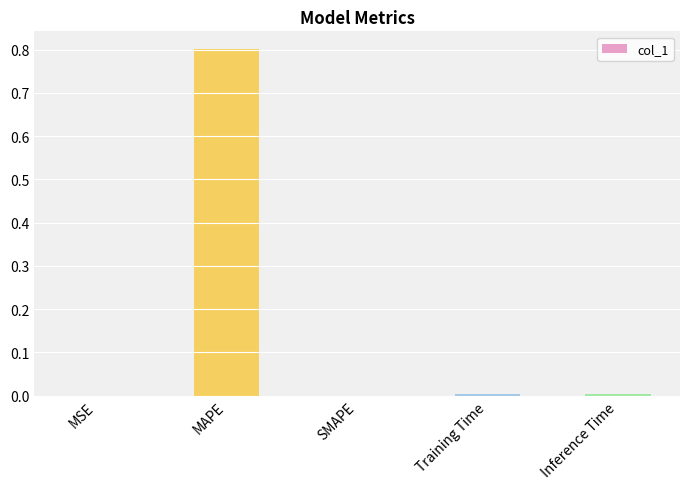

Are the bars grouped side by side (vs. stacked)?

No